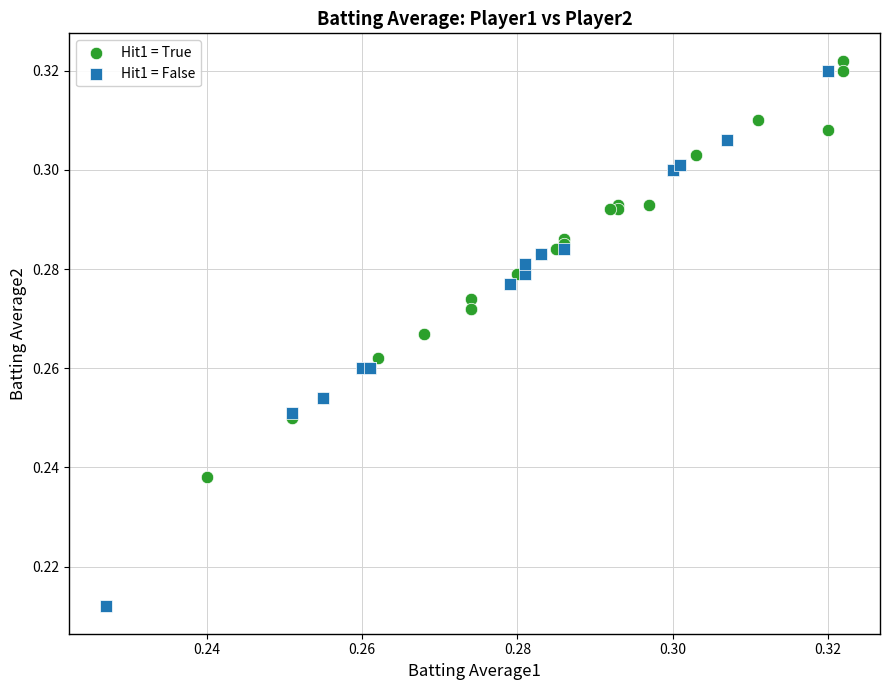

Which series reaches the minimum Y coordinate?

Hit1 = False